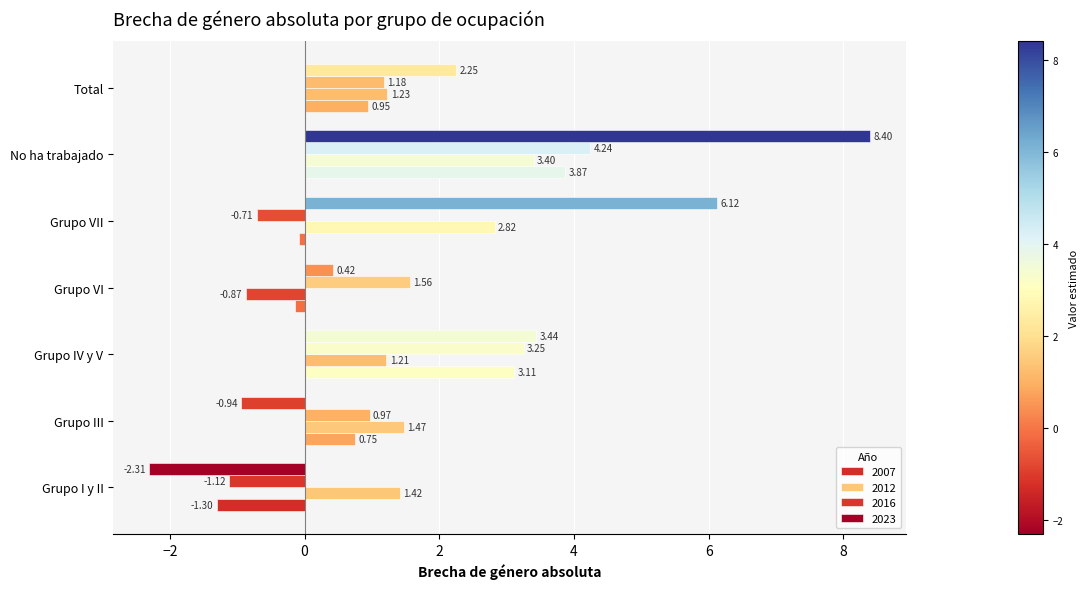

At which category is the sum across all series the highest?

No ha trabajado